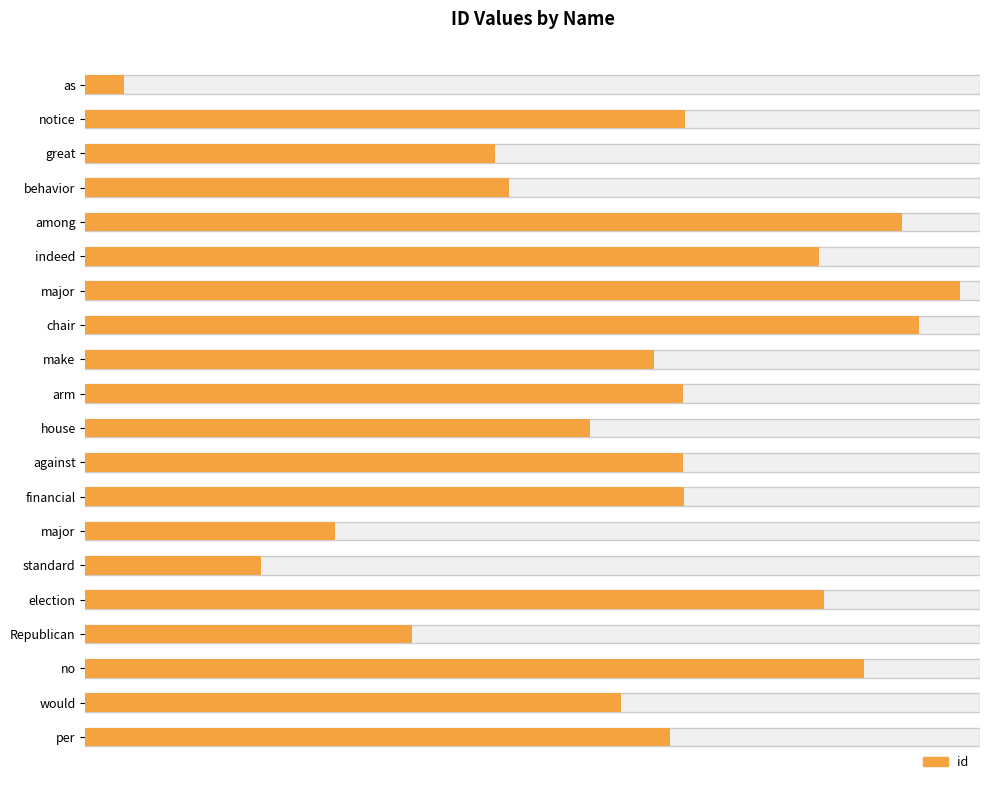

Reading left to right, what are all the values shown in this chart?

433	6706	4583	4730	9123	8198	9777	9315	6358	6681	5644	6679	6689	2787	1958	8253	3650	8701	5982	6538